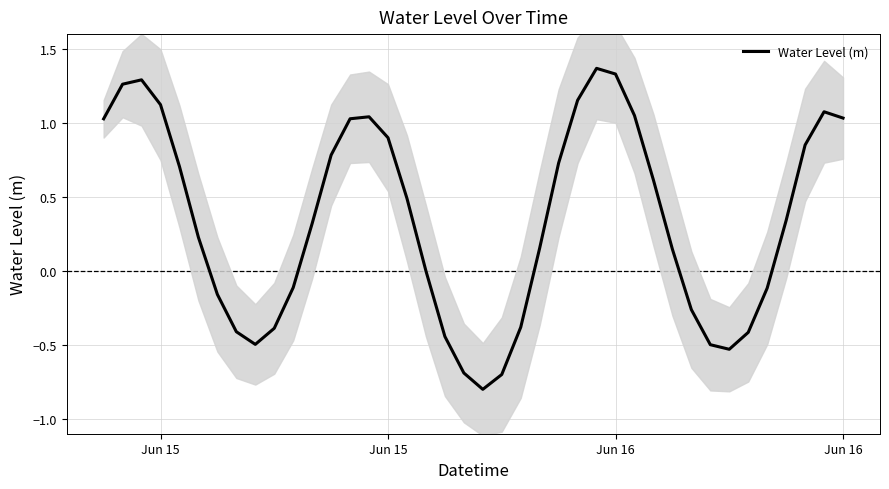

True or false: the data shows 1.3 at Jun 15.

True